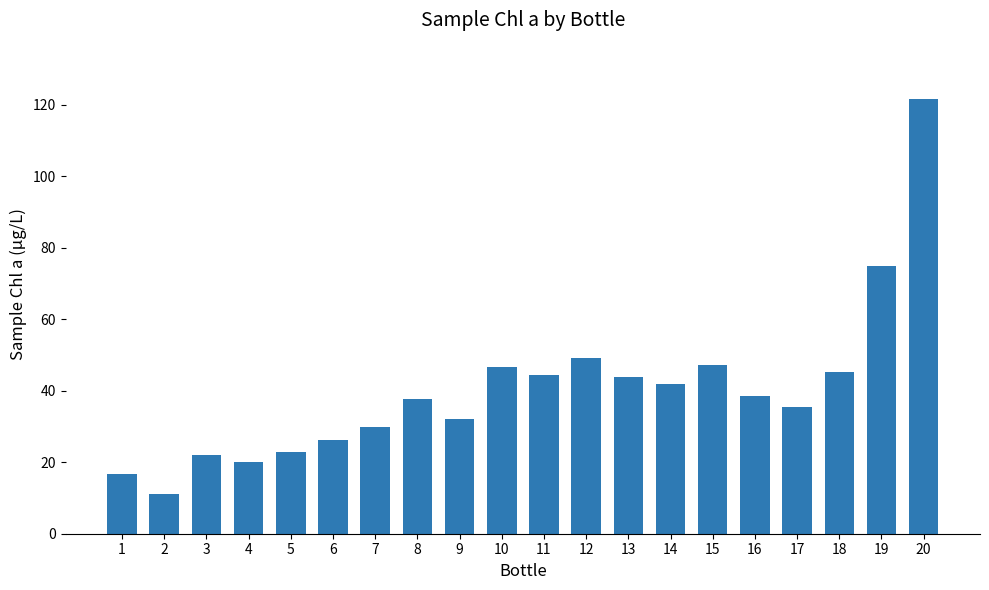

Approximately how many times larger is the value at 17 compared to 3?

1.6